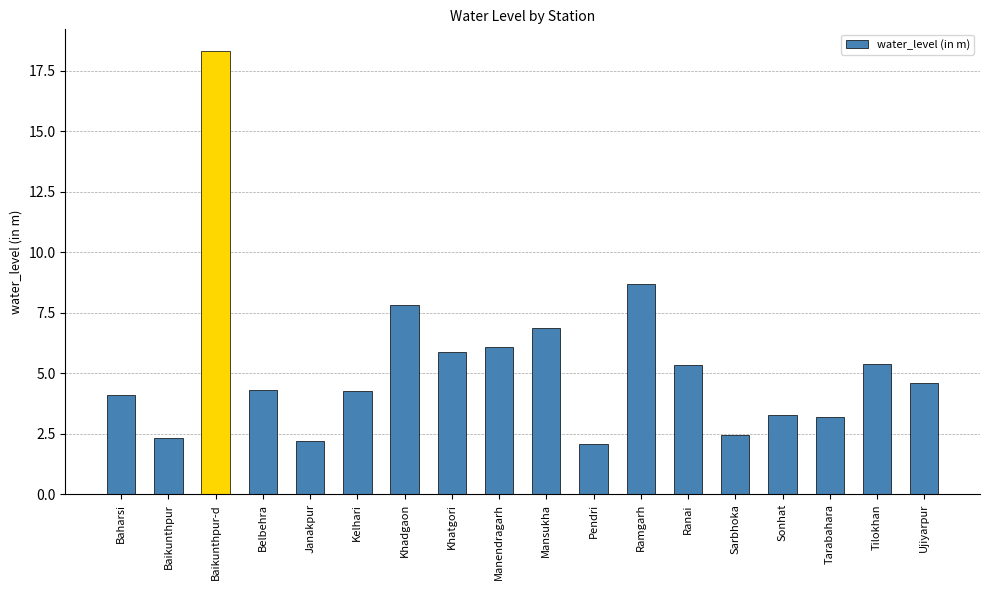

What is the label of the 4th bar from the left?

Belbehra